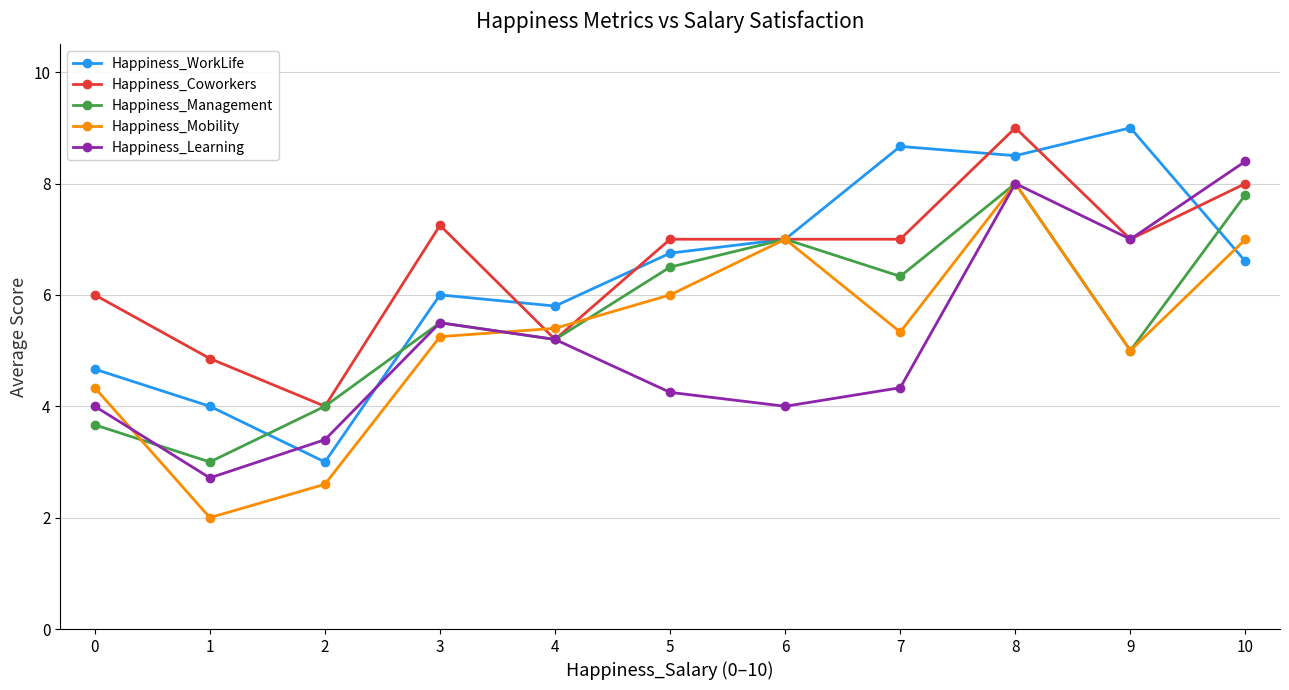

At which category does Happiness_Learning reach its first local valley?

1